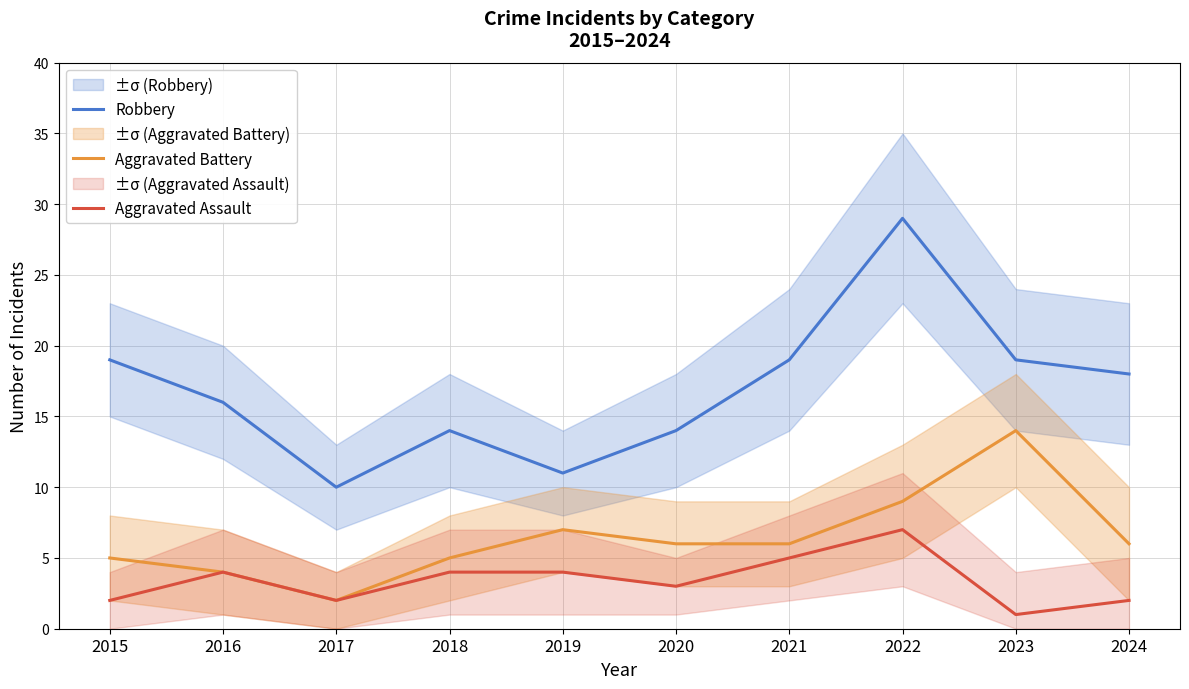

What is the sum of all Robbery values?

169